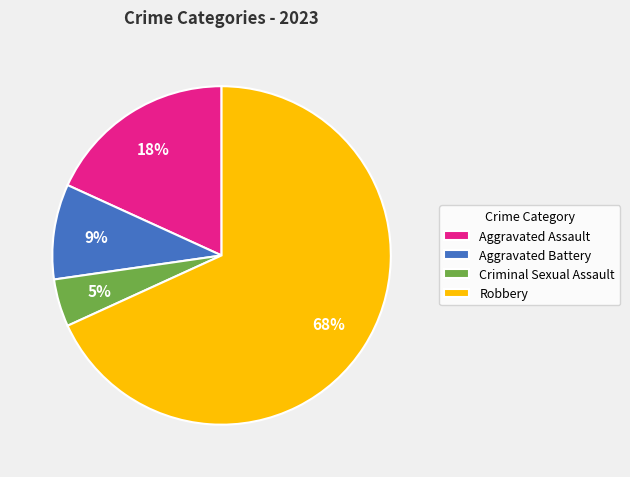

Combined, do Aggravated Assault and Aggravated Battery account for over 50%?

No